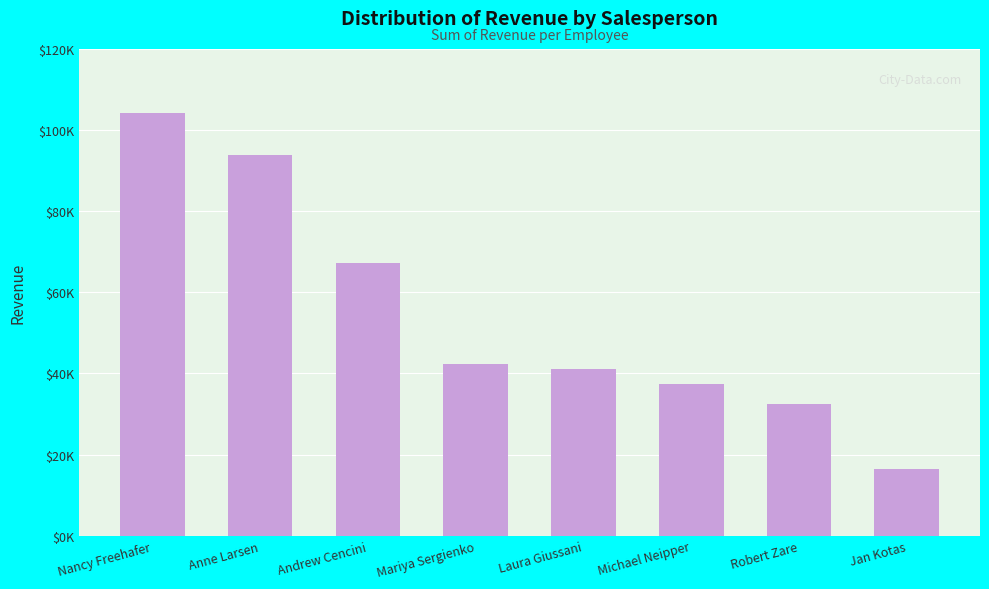

What is the value of the 8th bar from the left?

16350.5